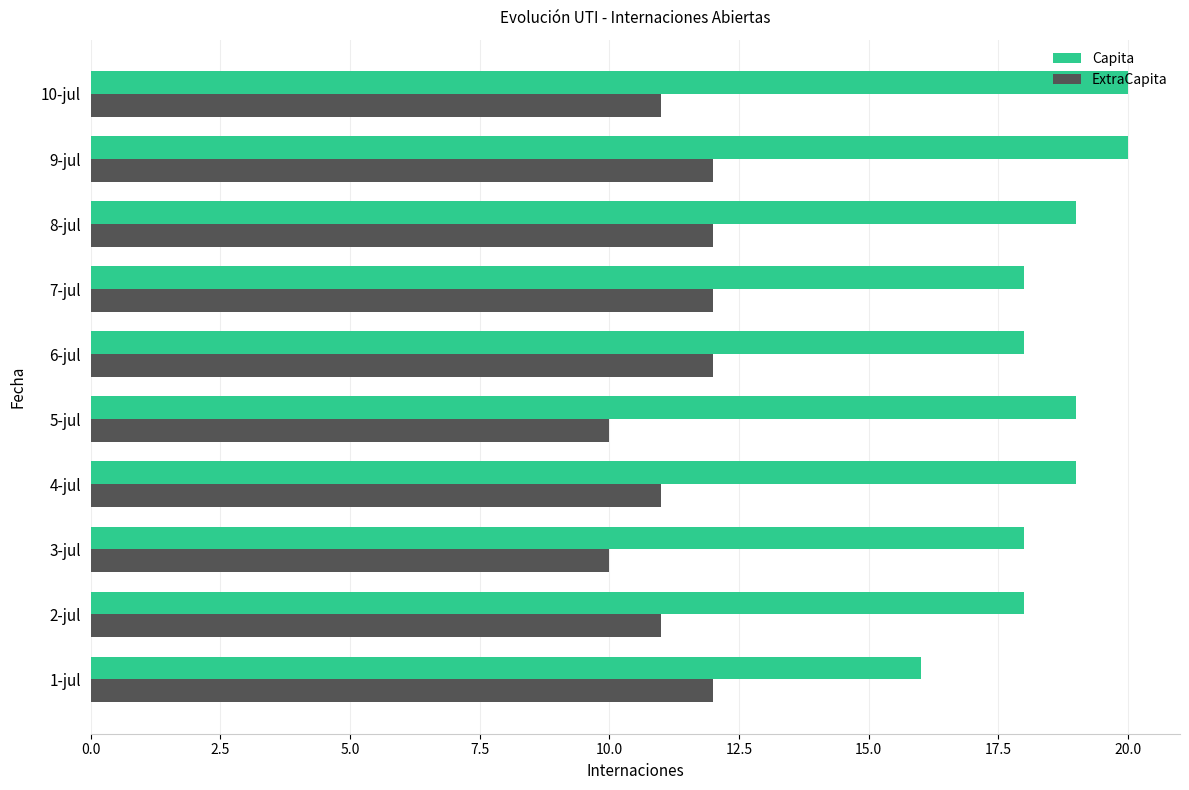

Which series has the largest range (max minus min)?

Capita